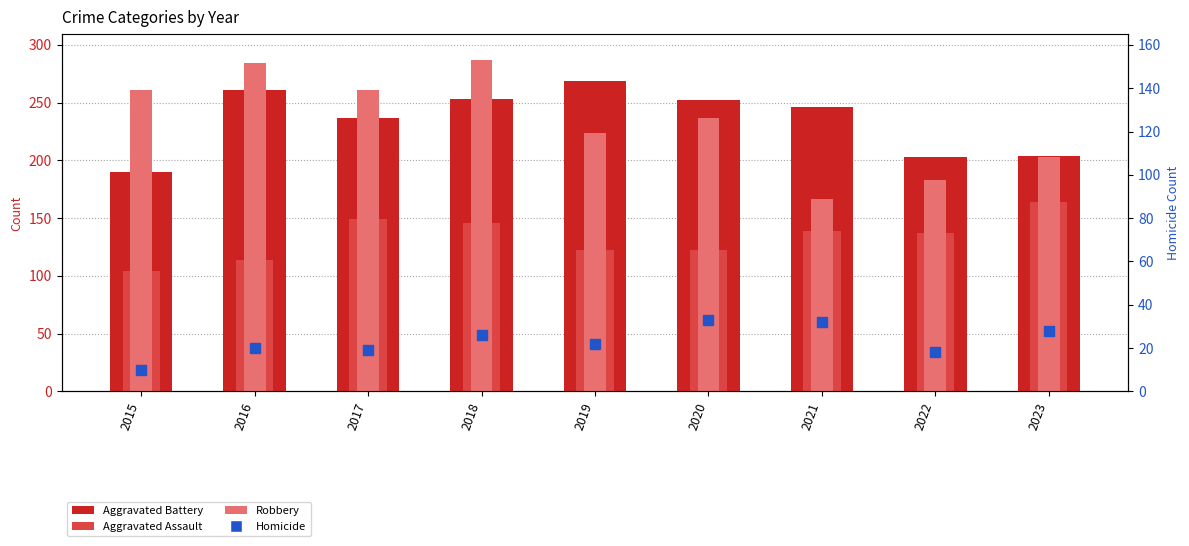

The Aggravated Battery series shows 134 at 2017. True or false?

False